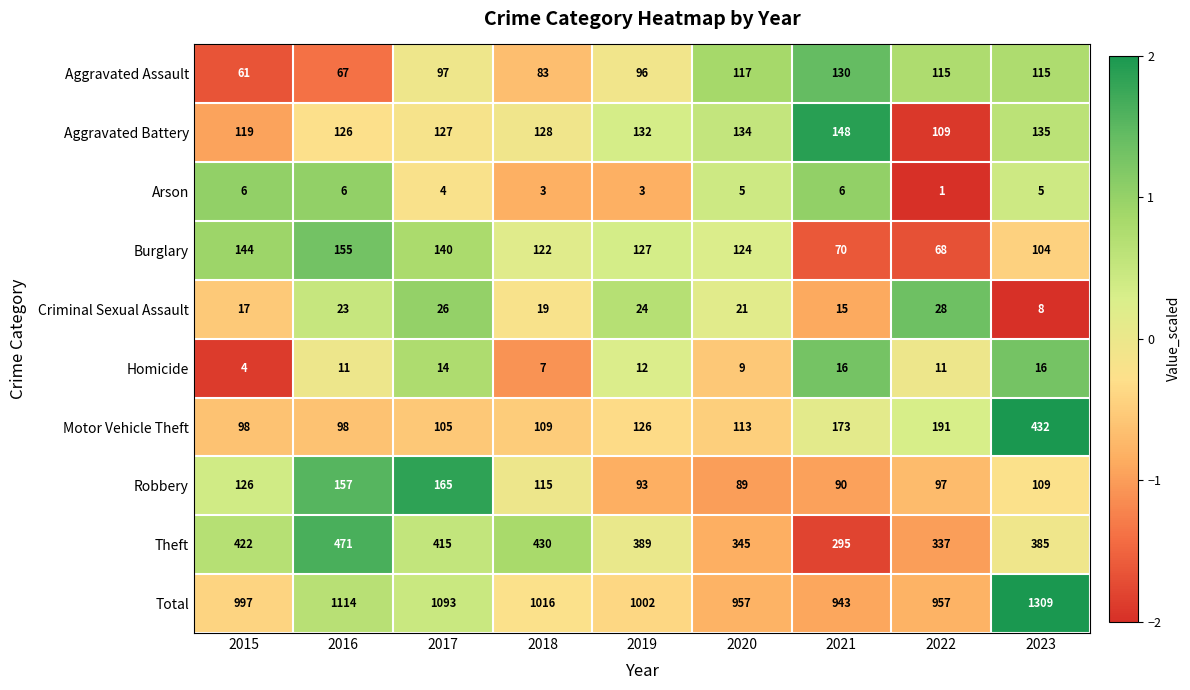

True or false: Motor Vehicle Theft has a value of 39 at 2016.

False